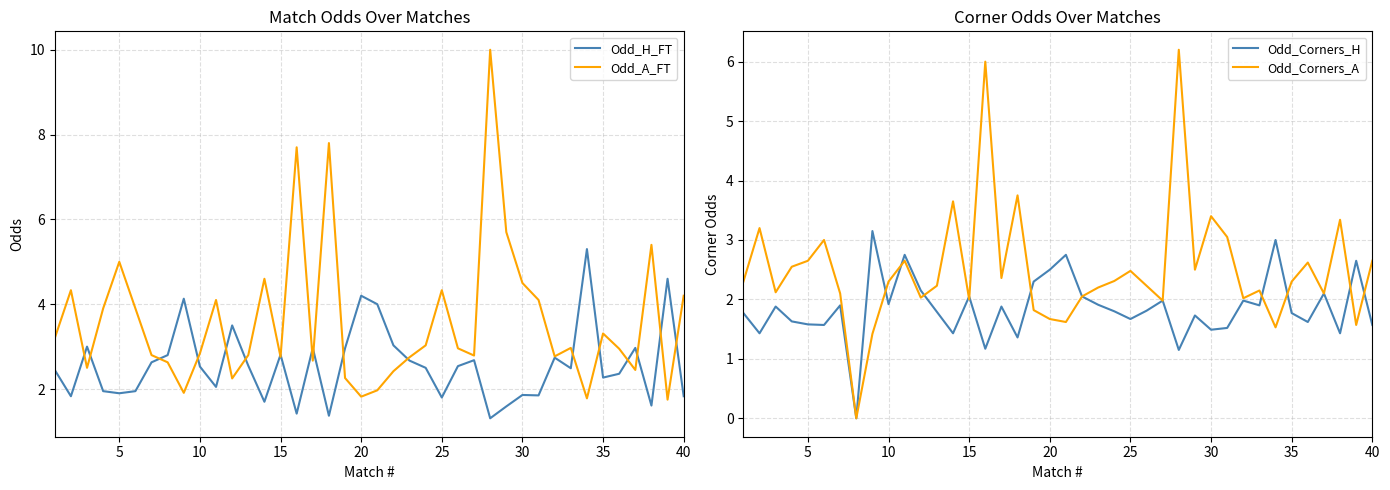

Read the Odd_H_FT value at 30.

1.9